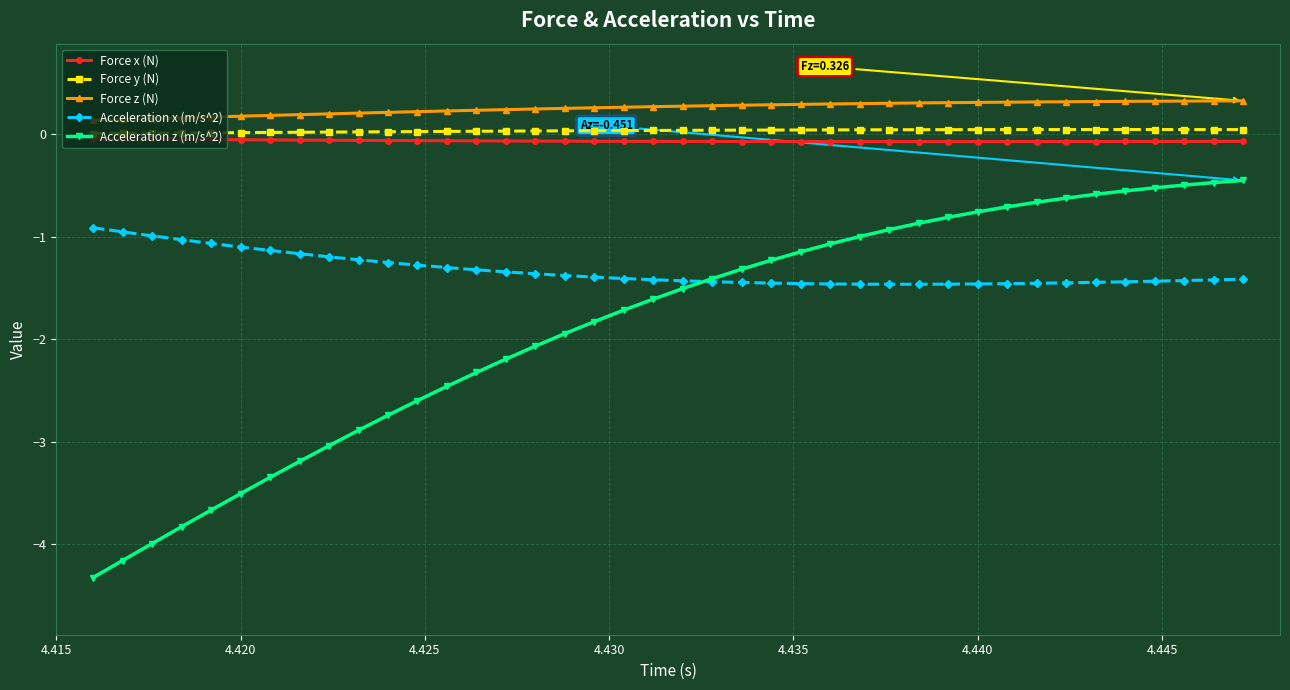

What is the value of the Acceleration x (m/s^2) point at the 23rd from the left?

-1.4